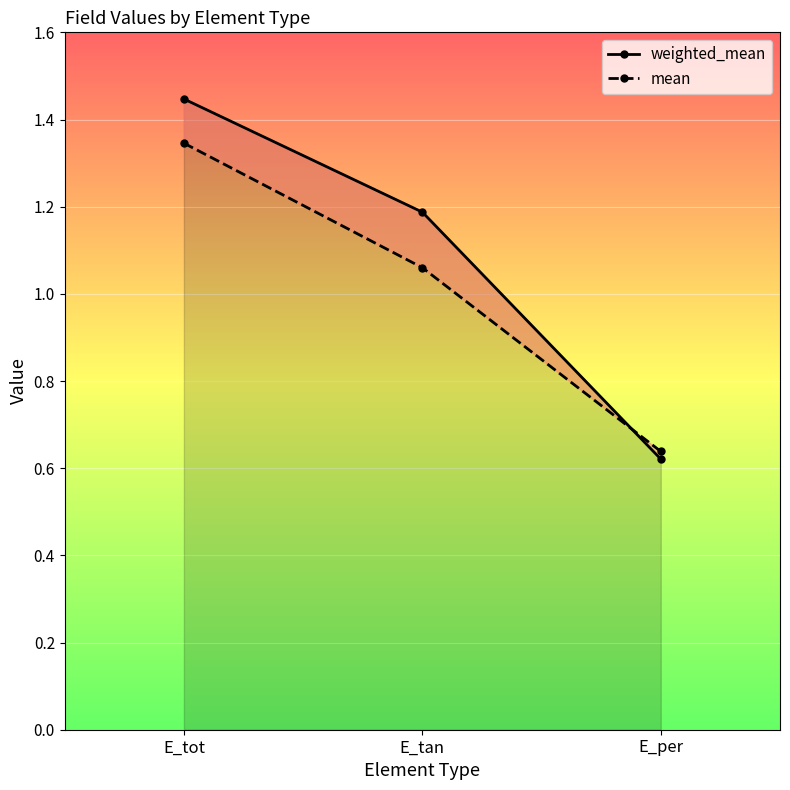

Reading left to right, transcribe all the data shown in this chart.

weighted_mean: E_tot=1.4	E_tan=1.2	E_per=0.6
mean: E_tot=1.3	E_tan=1.1	E_per=0.6